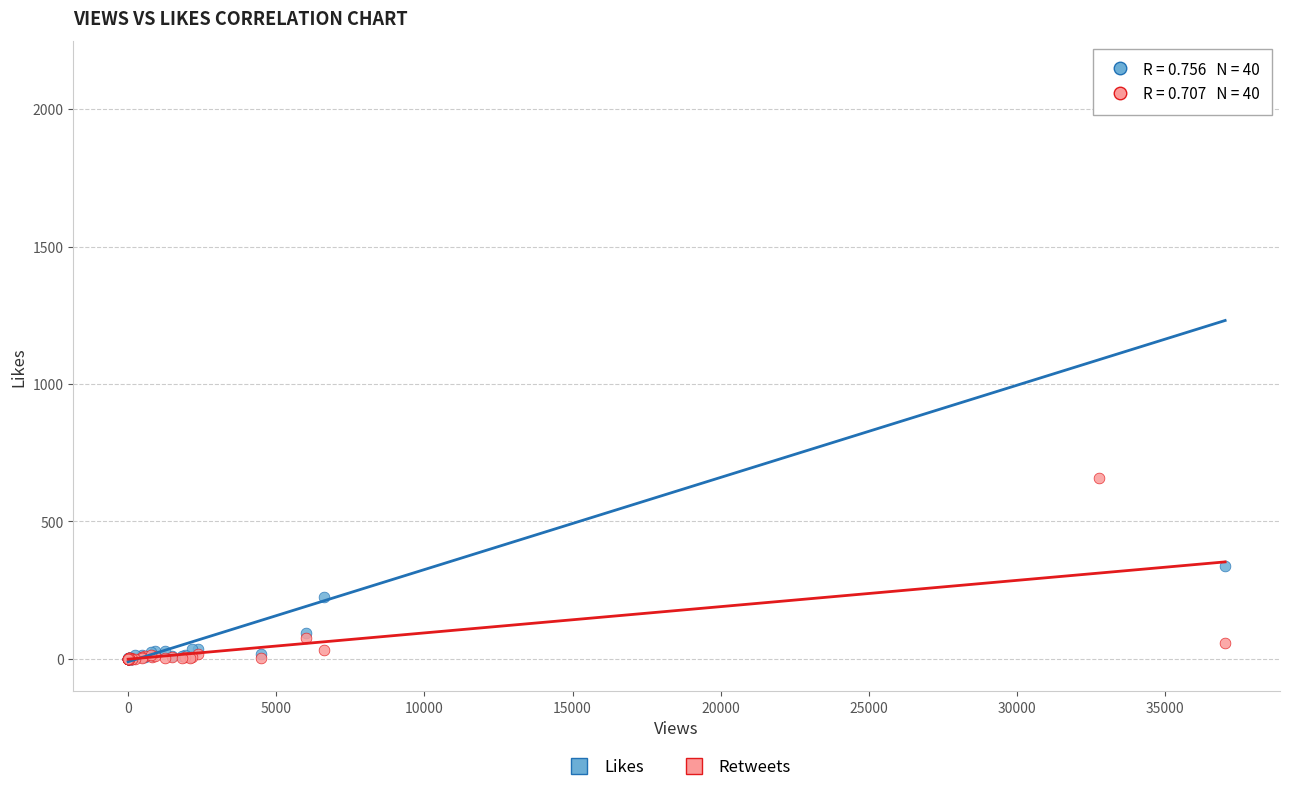

Which series contains the highest Y value?

Likes